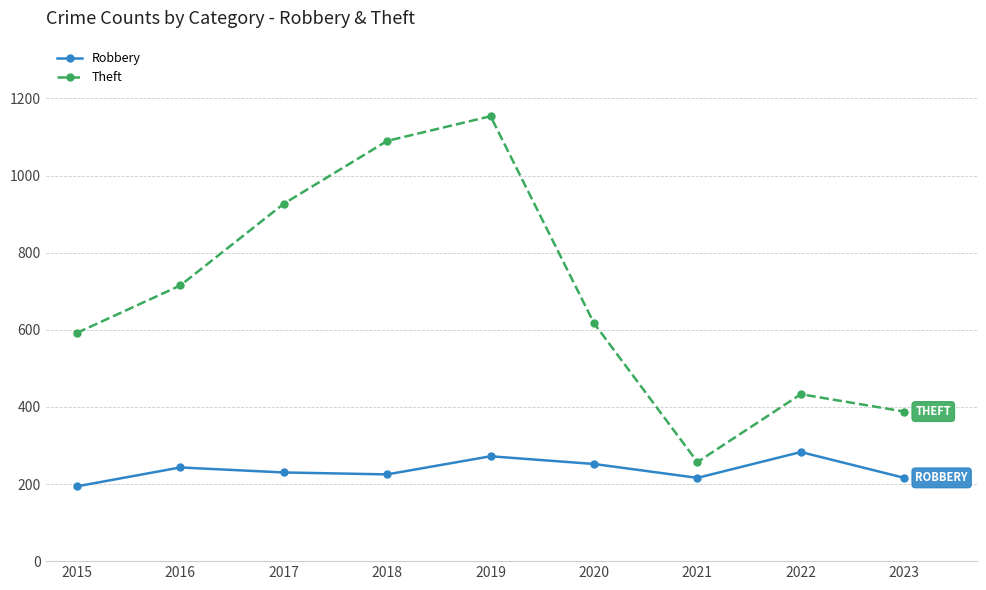

True or false: Robbery and Theft intersect in this chart.

False